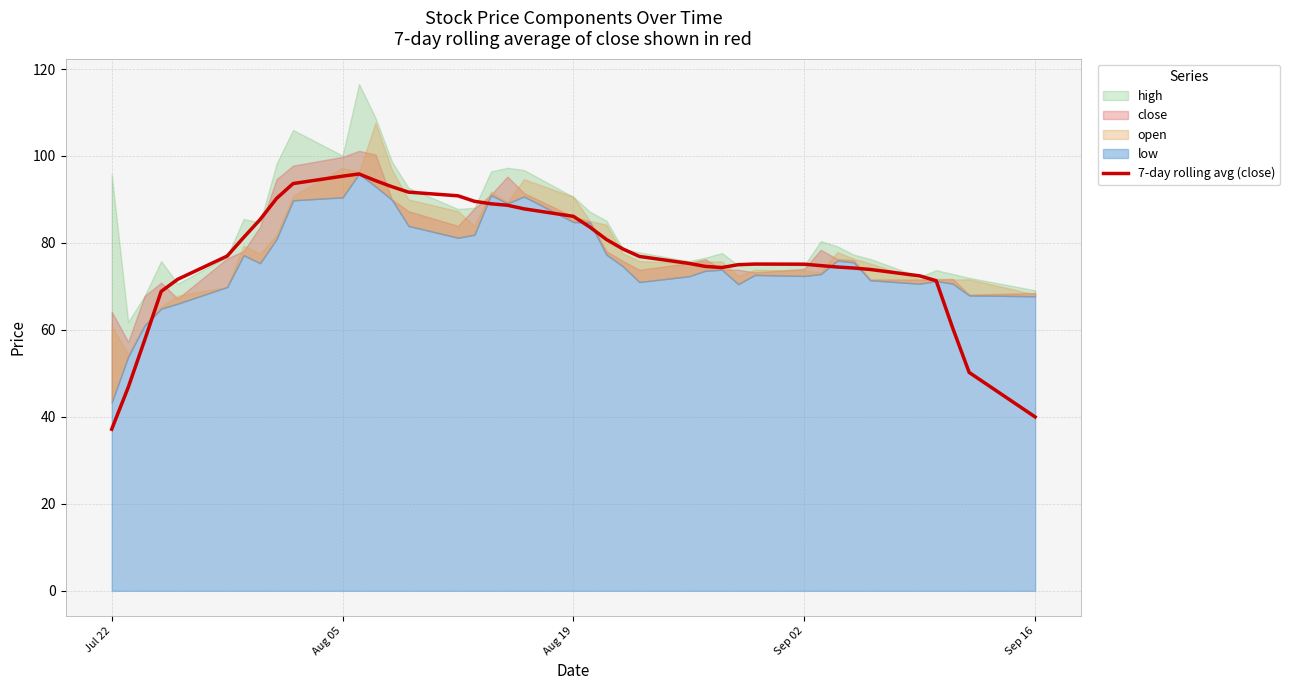

What is the minimum value for 7-day rolling avg (close)?

37.2